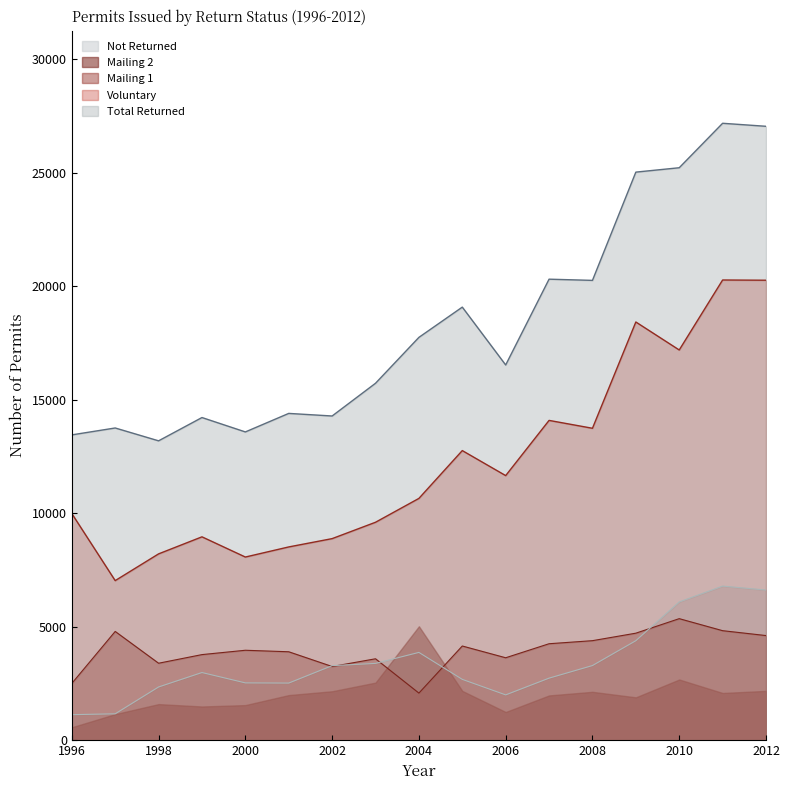

What is the total value across all series at 2009?

52554.0